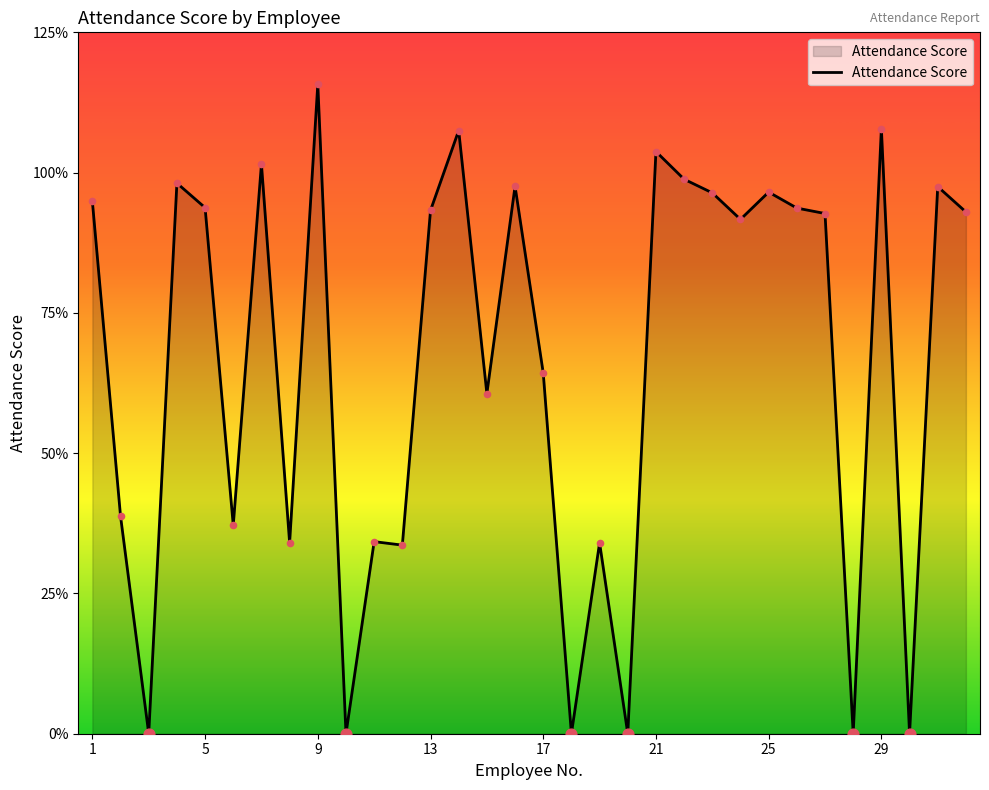

Is this an area chart (filled region under the line)?

Yes